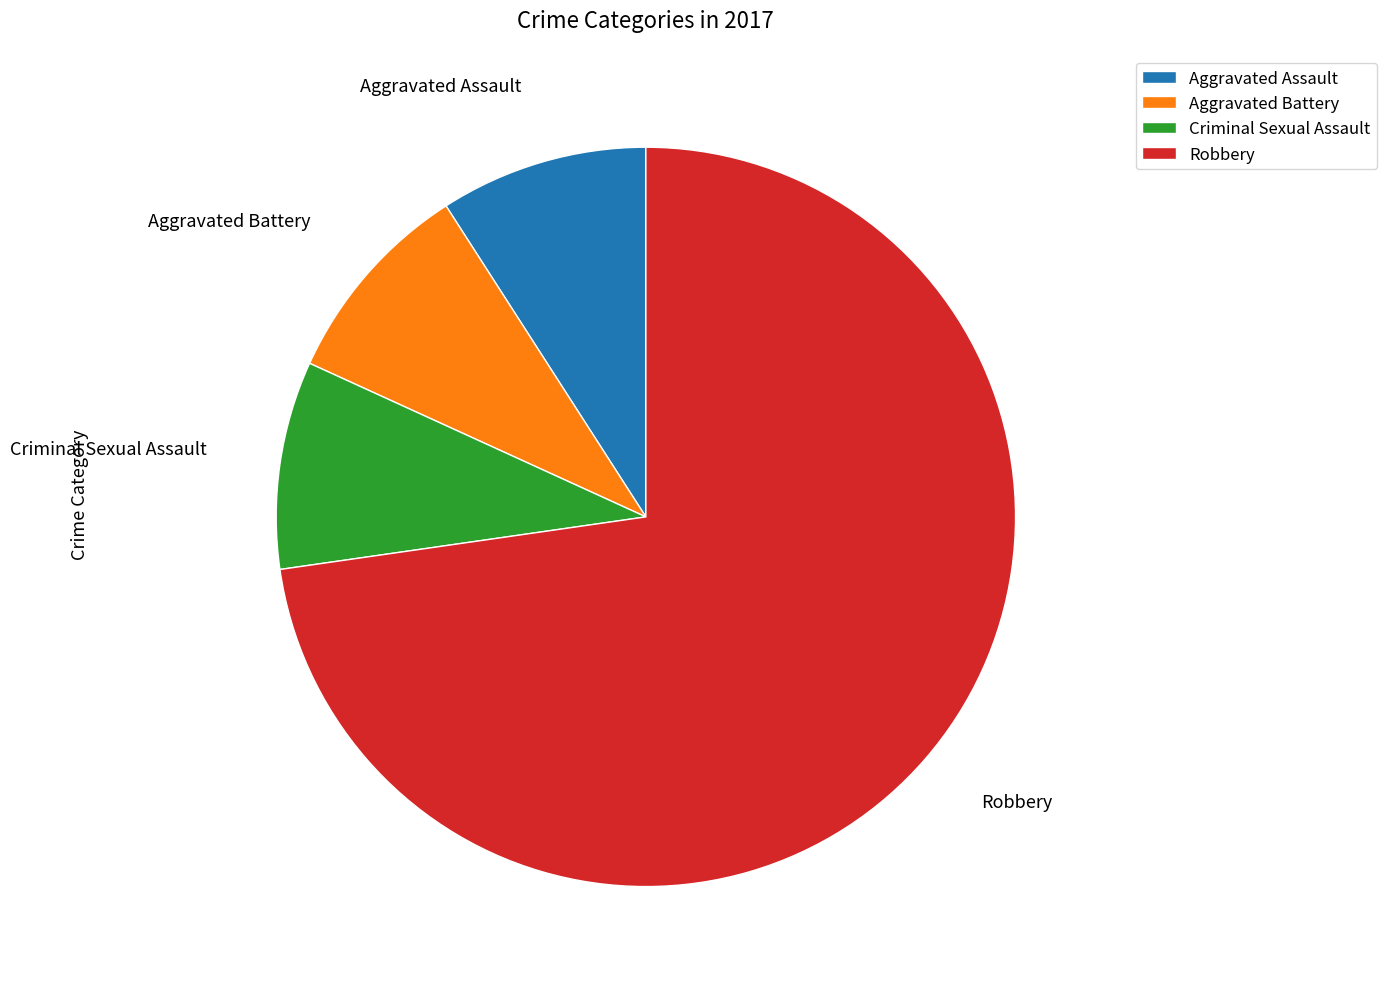

What is the ratio of the value at Robbery to the value at Criminal Sexual Assault?

8.0